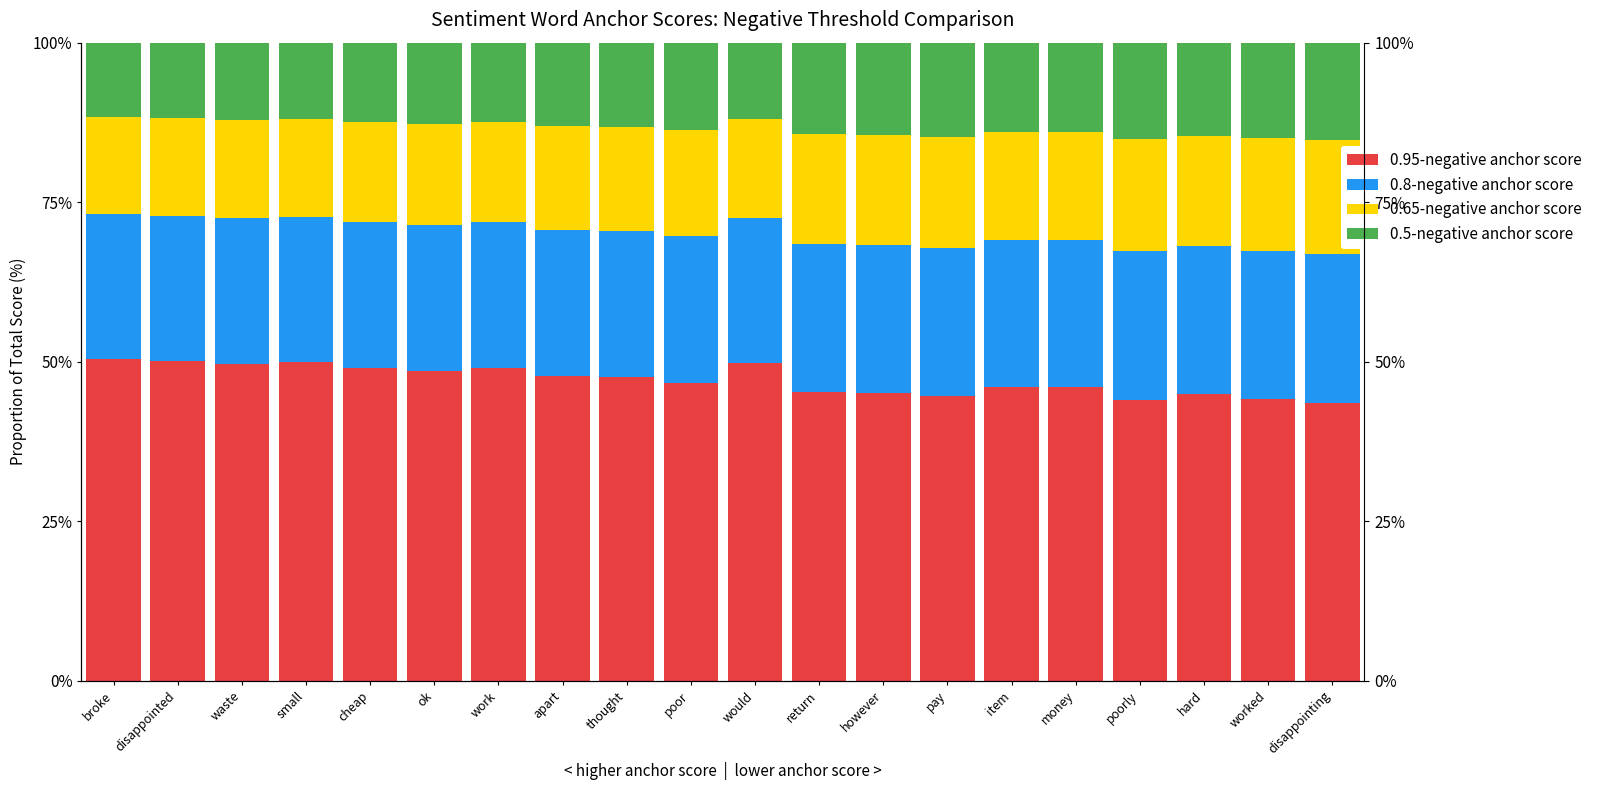

How many series are shown in this chart?

4